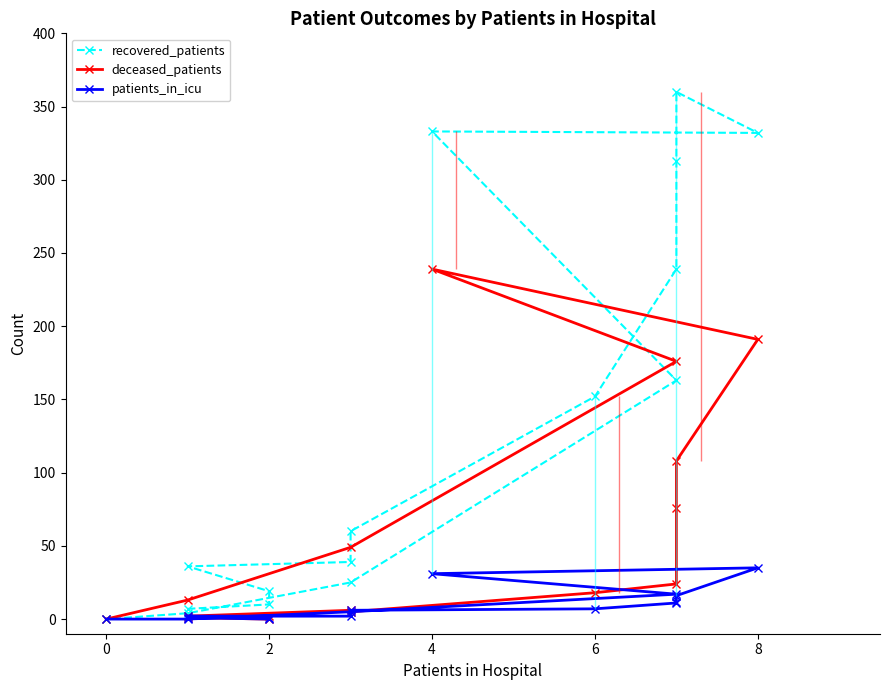

What is the average value of the patients_in_icu series?

9